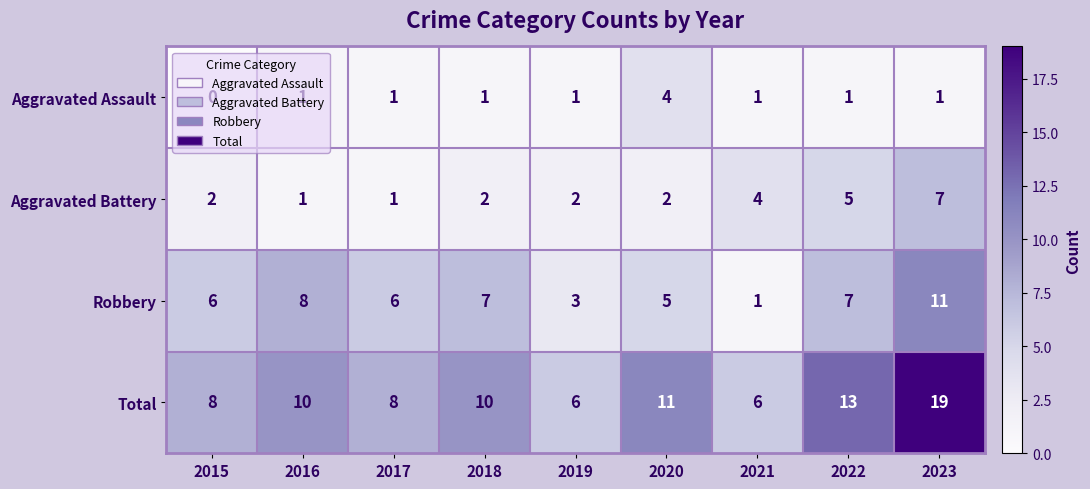

At which category does the chart reach its minimum across all series?

2015